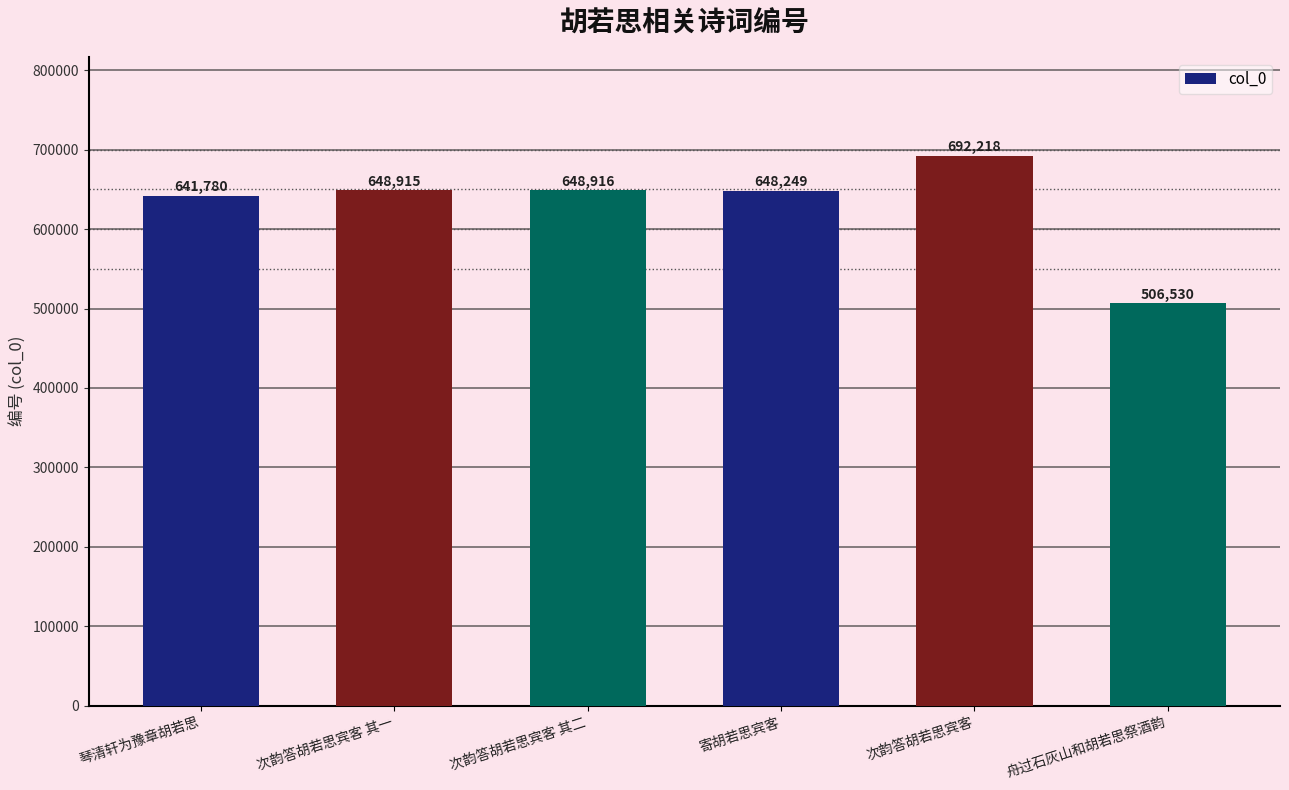

Rank the categories by value from highest to lowest.

次韵答胡若思宾客, 次韵答胡若思宾客 其二, 次韵答胡若思宾客 其一, 寄胡若思宾客, 琴清轩为豫章胡若思, 舟过石灰山和胡若思祭酒韵